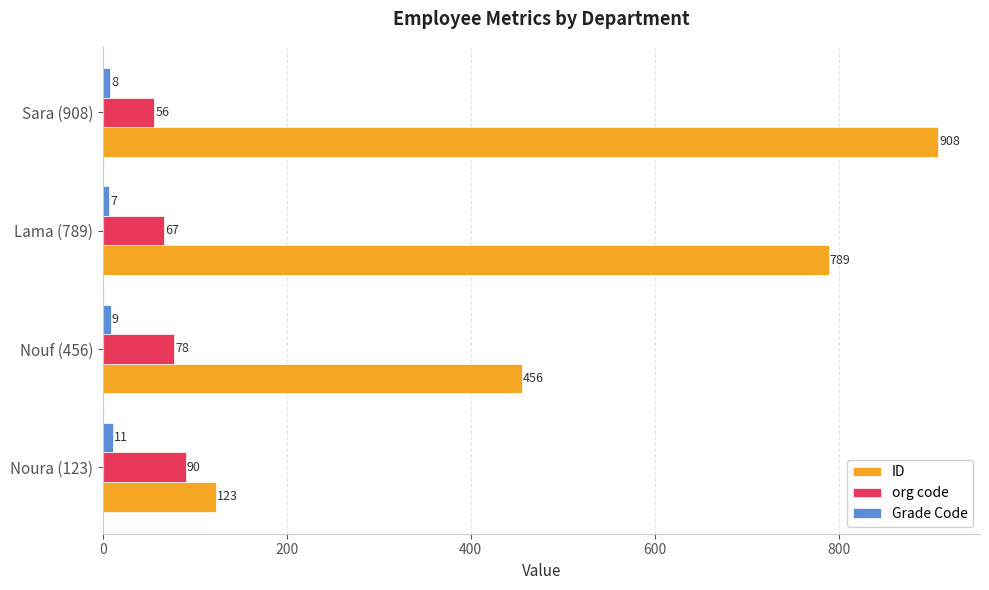

Count the Grade Code values in the range 8 to 11.

3